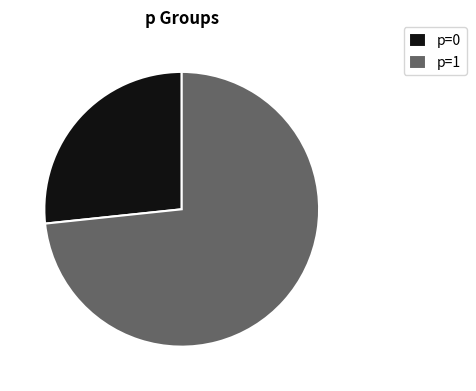

How many segments does this pie chart have?

2